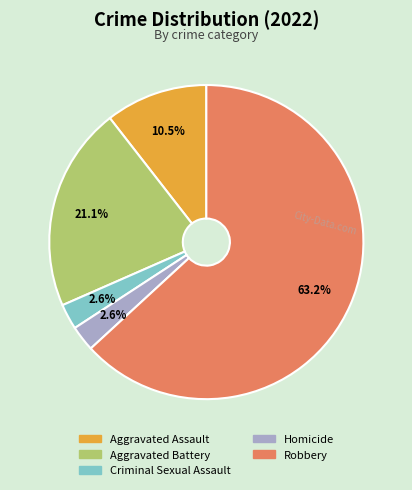

To the nearest percent, what is the average slice percentage?

20%